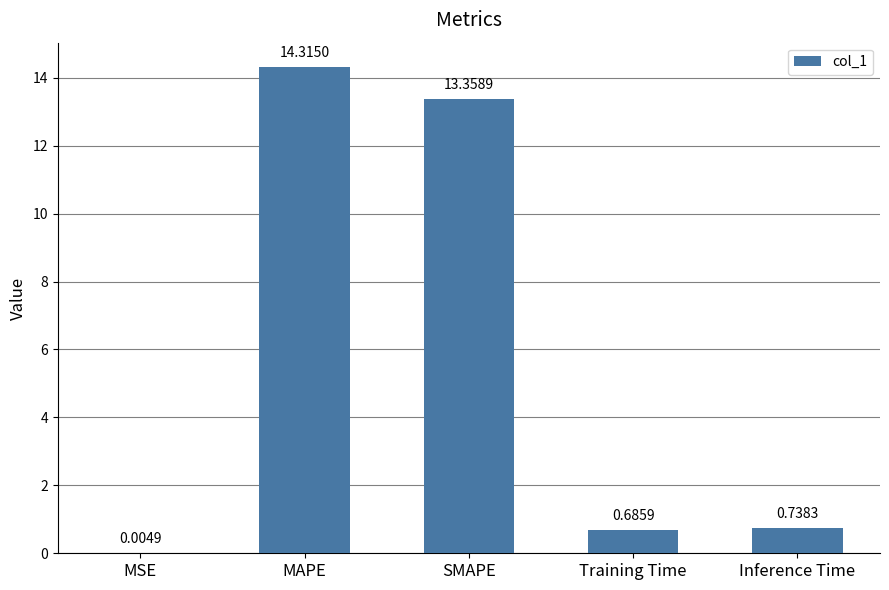

Are the bars grouped side by side (vs. stacked)?

No